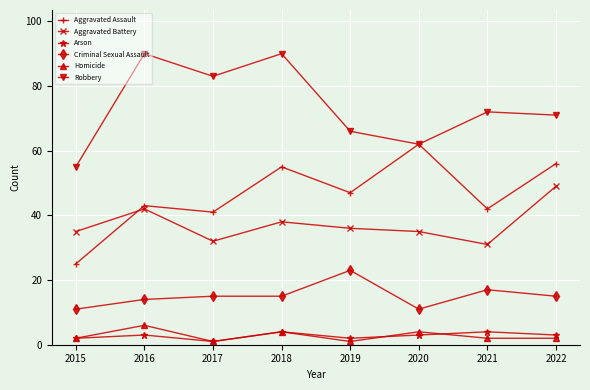

At which label does Aggravated Battery reach its minimum?

2021